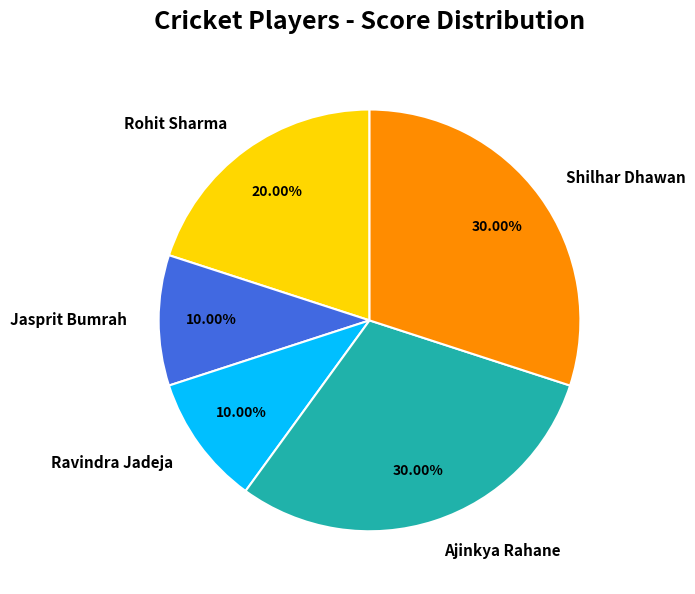

What percentage do Ajinkya Rahane and Ravindra Jadeja together represent?

40.0%